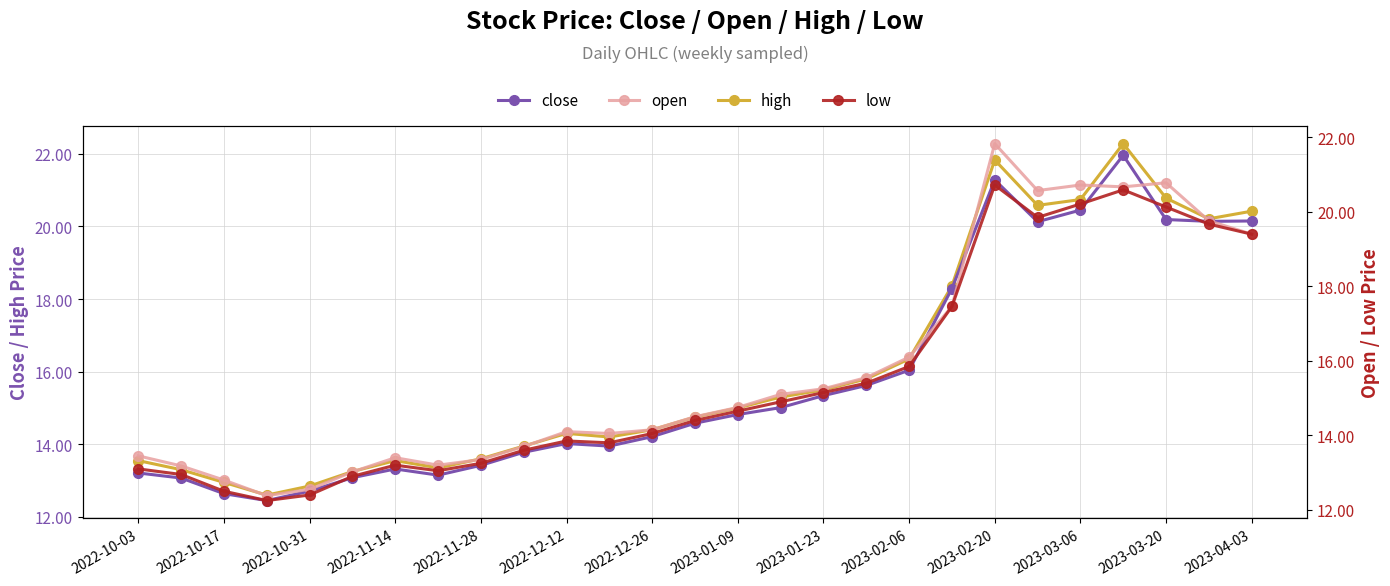

Is it true that high equals 6.2 at 2022-10-17?

False